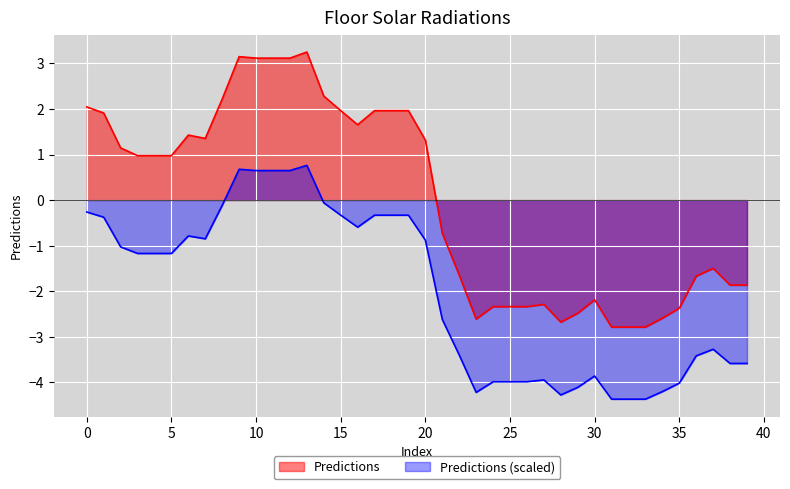

What is the value of the 33rd point from the left?

-2.8